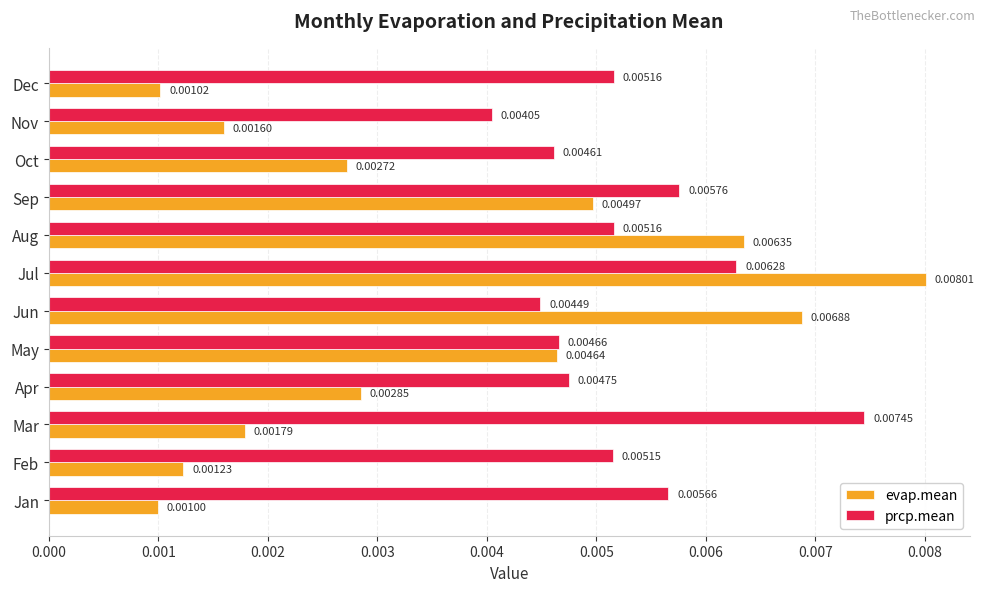

Which label corresponds to the smallest value in the chart?

Jan